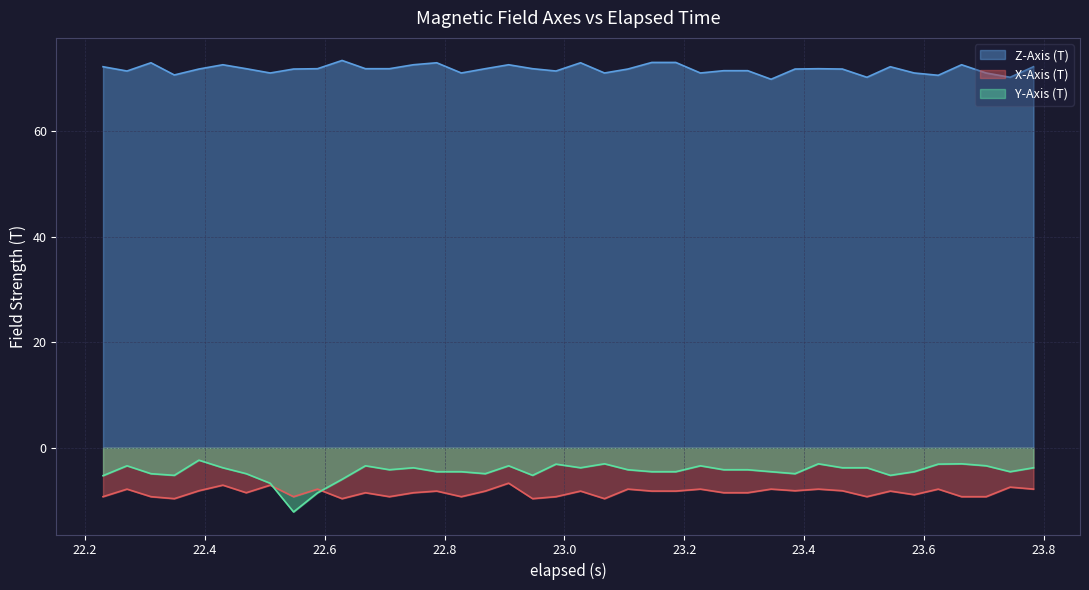

Reading right to left, list all the values displayed in this chart.

X-Axis (T): -7.8	-7.4	-9.3	-9.3	-7.8	-8.9	-8.2	-9.3	-8.1	-7.8	-8.1	-7.8	-8.5	-8.5	-7.8	-8.2	-8.2	-7.8	-9.6	-8.2	-9.3	-9.6	-6.7	-8.2	-9.3	-8.2	-8.5	-9.3	-8.5	-9.6	-7.8	-9.3	-7.1	-8.5	-7.1	-8.1	-9.6	-9.3	-7.8	-9.3
Y-Axis (T): -3.8	-4.5	-3.4	-3.0	-3.1	-4.5	-5.2	-3.8	-3.8	-3.0	-4.9	-4.5	-4.1	-4.1	-3.4	-4.5	-4.5	-4.1	-3.0	-3.8	-3.1	-5.2	-3.4	-4.9	-4.5	-4.5	-3.8	-4.1	-3.4	-6.0	-8.5	-12.1	-6.7	-4.9	-3.8	-2.3	-5.2	-4.9	-3.4	-5.3
Z-Axis (T): 72.3	70.3	71.1	72.6	70.6	71.1	72.3	70.3	71.8	71.9	71.8	69.9	71.5	71.5	71.1	73.1	73.1	71.8	71.1	73.0	71.4	71.9	72.6	71.9	71.1	73.0	72.6	71.9	71.9	73.4	71.9	71.8	71.1	71.9	72.6	71.8	70.7	73.0	71.4	72.3